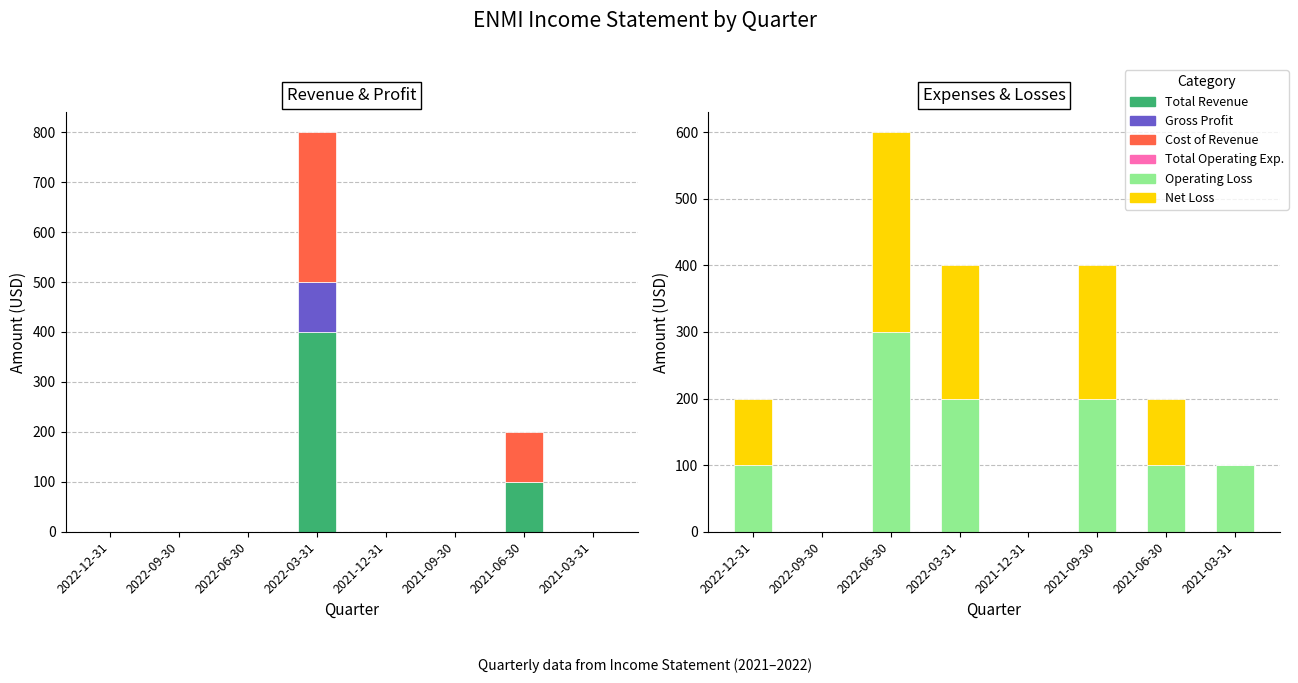

Reading left to right, transcribe all the data shown in this chart.

Total Revenue: 0	0	0	400	0	0	100	0
Gross Profit: 0	0	0	100	0	0	0	0
Cost of Revenue: 0	0	0	300	0	0	100	0
Total Operating Exp.: 0	0	0	0	0	0	0	0
Operating Loss: 100	0	300	200	0	200	100	100
Net Loss: 100	0	300	200	0	200	100	0